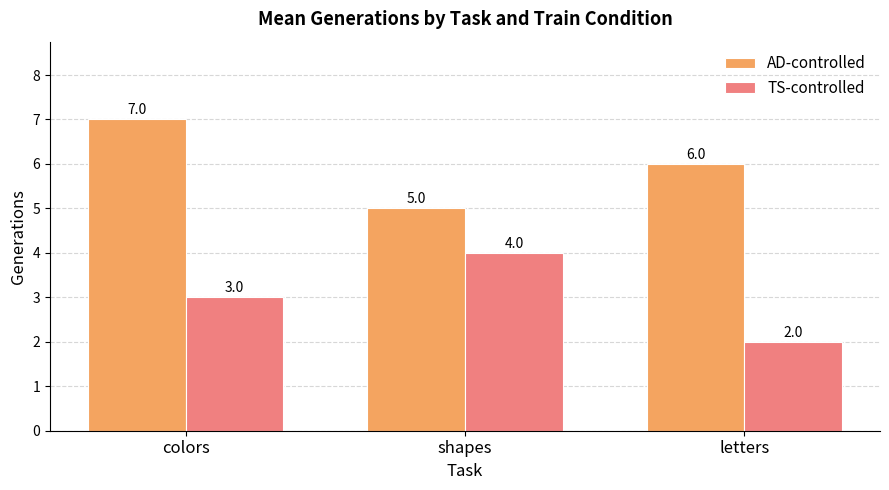

Reading left to right, extract all data points from this chart.

AD-controlled: 7	5	6
TS-controlled: 3	4	2